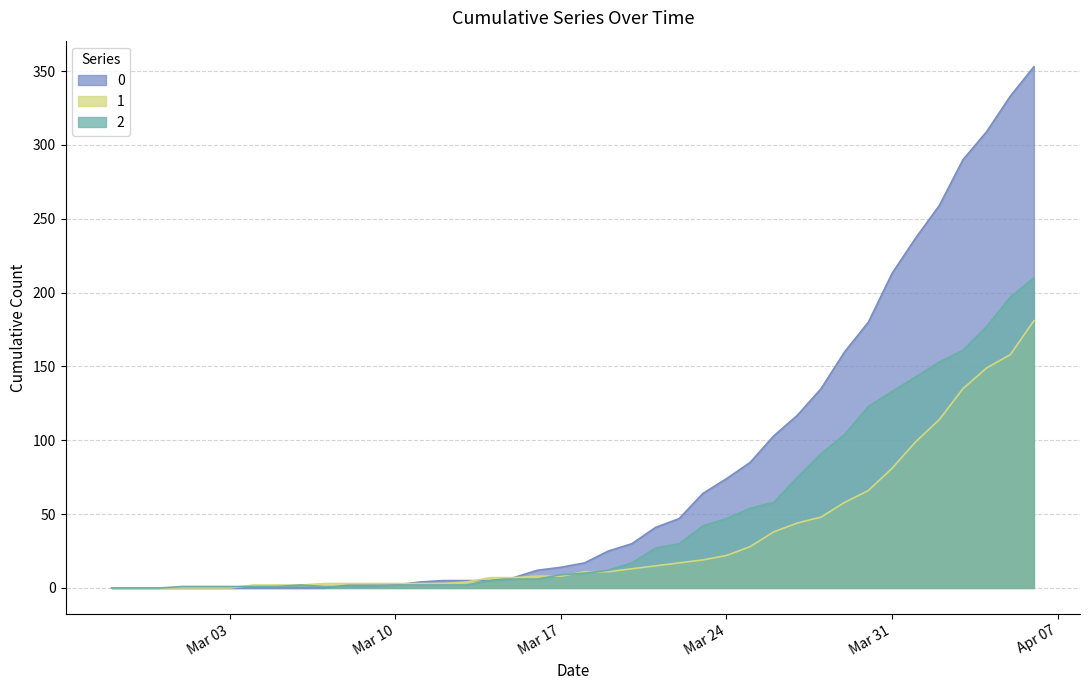

Reading left to right, extract all data points from this chart.

0: 0	0	0	0	0	0	0	0	0	0	2	2	2	4	5	5	5	7	12	14	17	25	30	41	47	64	74	85	103	117	135	160	180	213	237	259	290	309	333	353
1: 0	0	0	0	0	0	2	2	2	3	3	3	3	3	3	4	7	7	8	8	11	11	13	15	17	19	22	28	38	44	48	58	66	81	99	114	135	149	158	181
2: 0	0	0	1	1	1	1	1	2	1	1	1	2	2	2	2	5	6	6	9	10	12	17	27	30	42	47	54	58	75	91	104	123	133	143	153	161	177	197	210